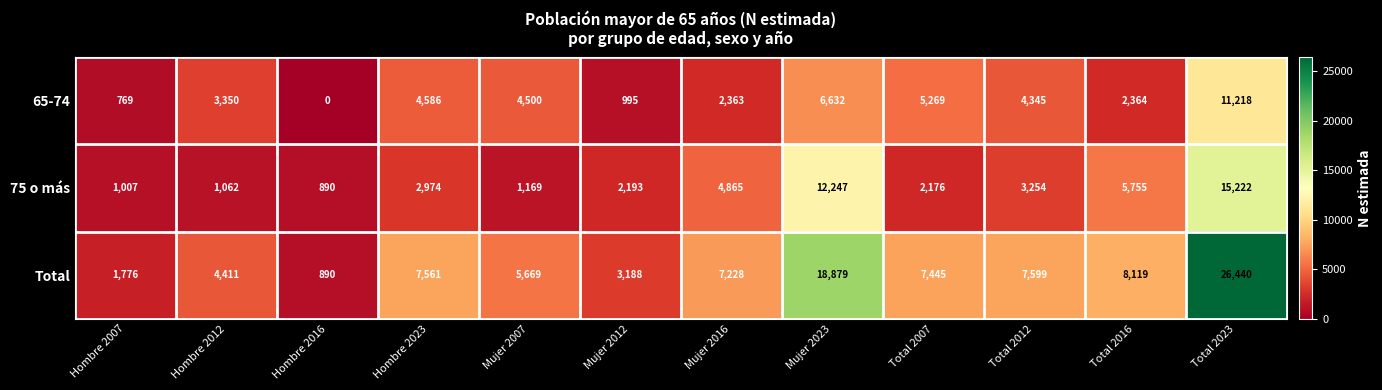

Read the 75 o más value at Mujer 2012.

2193